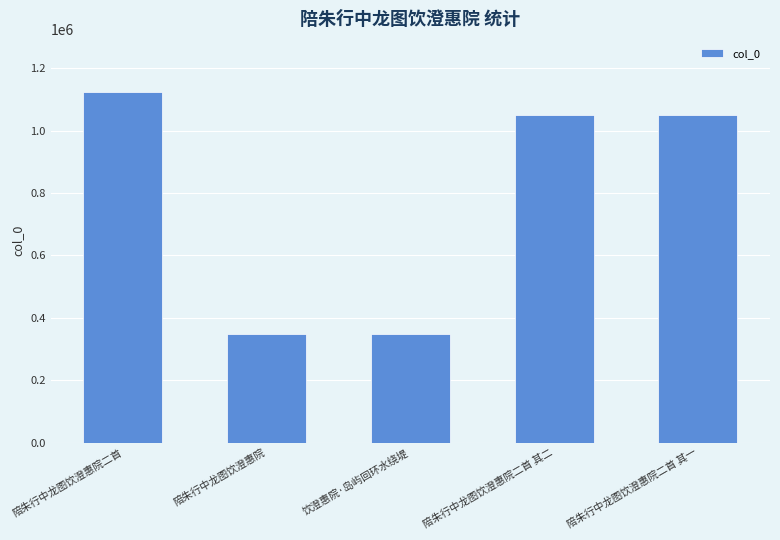

How many categories are shown in the chart?

5